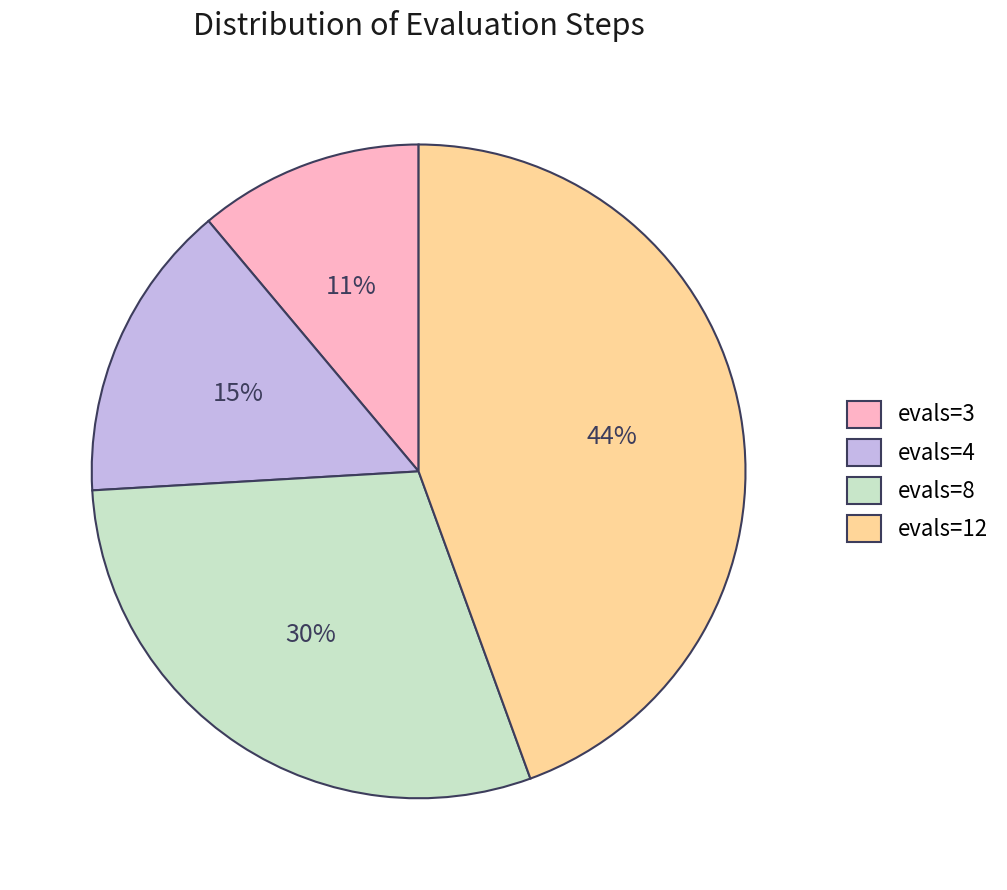

How many segments does this pie chart have?

4